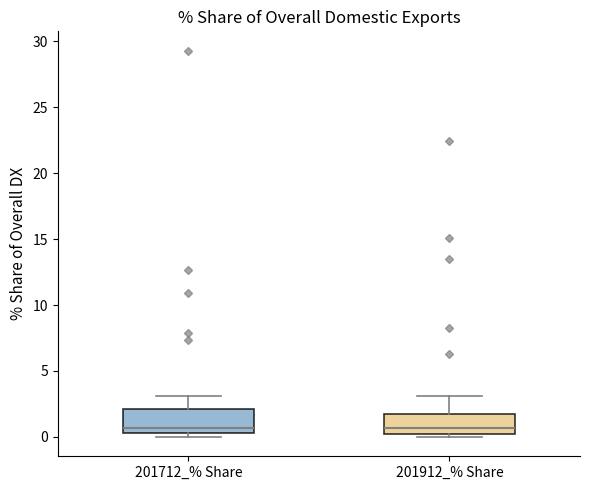

Reading left to right, read every box against the y-axis: the position of its median line, the range the box covers, and the ends of its whiskers. The values are not printed on the chart, so give them approximately, as read against the axis.

201712_% Share: median 0.5 (just above the box's lower edge), box 0.5 to 2.0, whiskers 0.0 to 3.0
201912_% Share: median 0.5, box 0.0 to 1.5, whiskers 0.0 (just below the box's lower edge) to 3.0